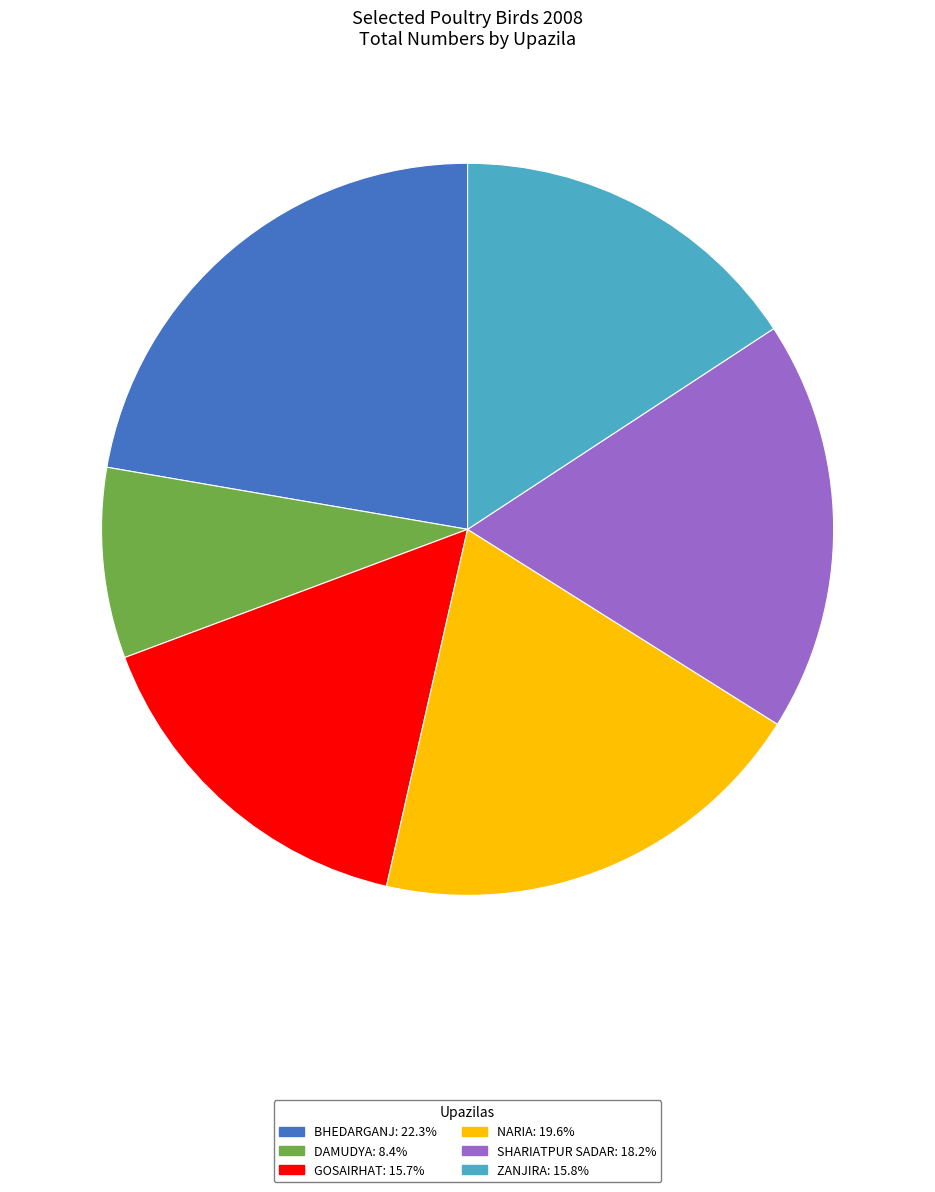

Is there any slice that represents more than half of the pie?

No